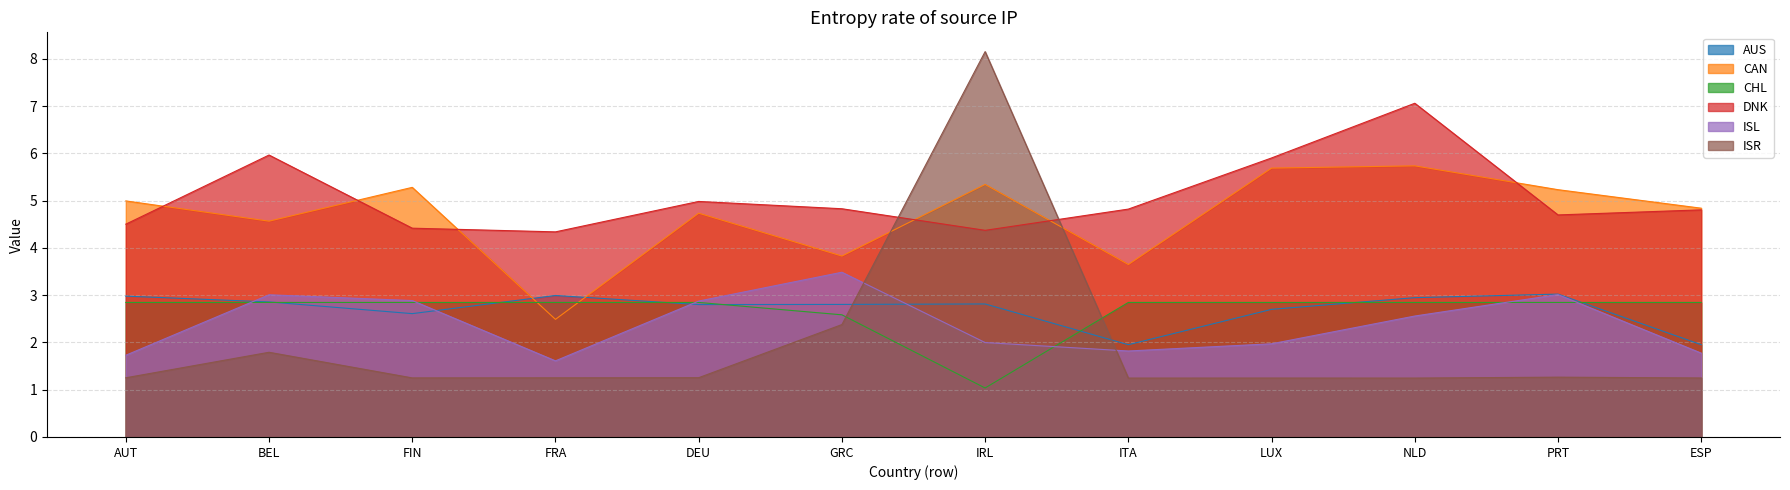

At which category is the sum across all series the highest?

IRL